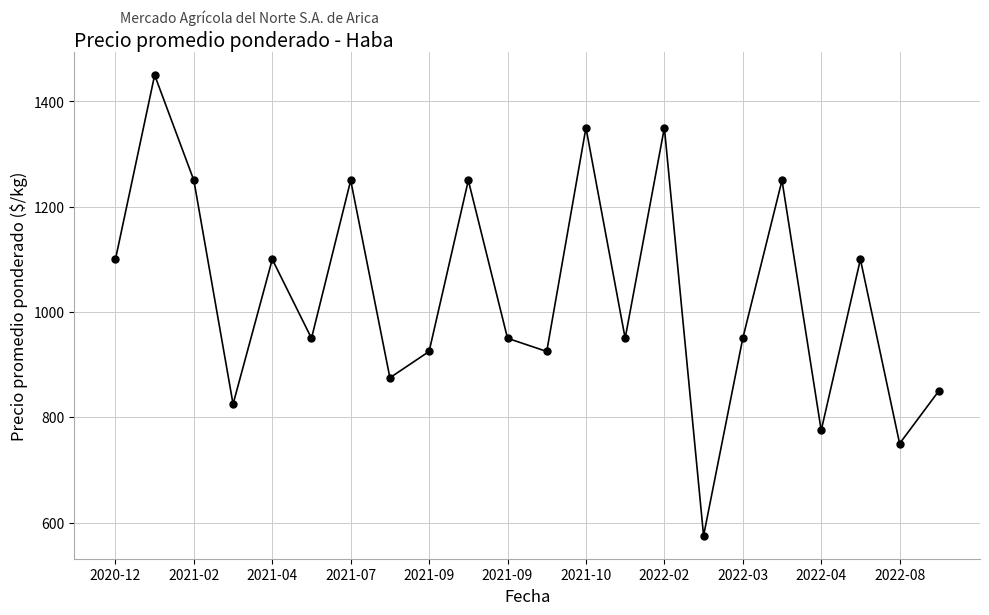

What is the greatest value displayed?

1450